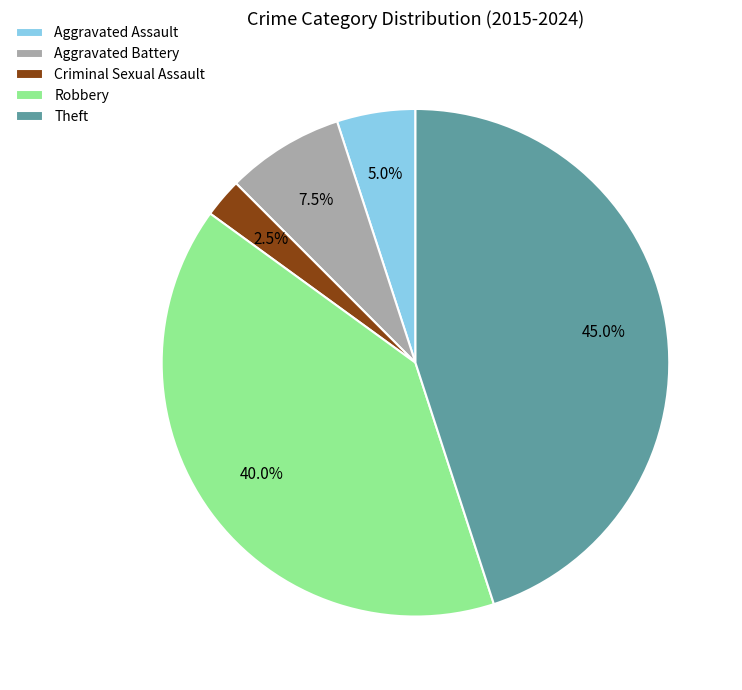

What is the ratio of the value at Criminal Sexual Assault to the value at Aggravated Battery?

0.3